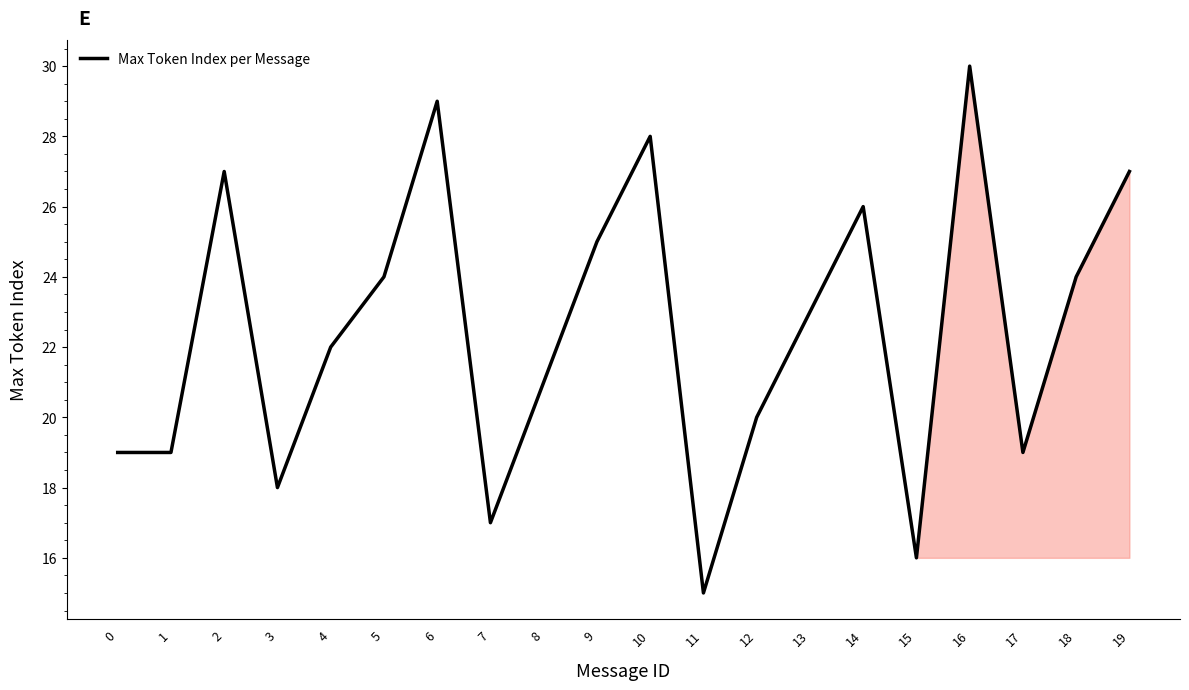

Does the chart have visible grid lines?

No